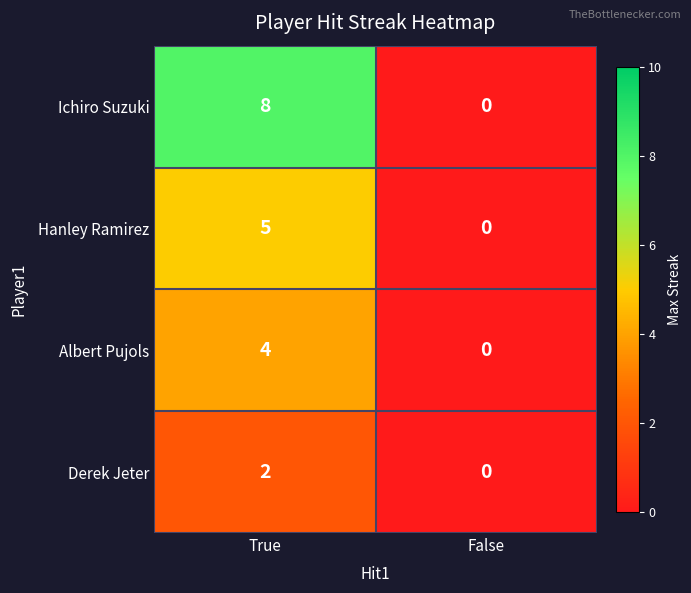

Is the value of Ichiro Suzuki at True greater than the value of Derek Jeter at False?

Yes